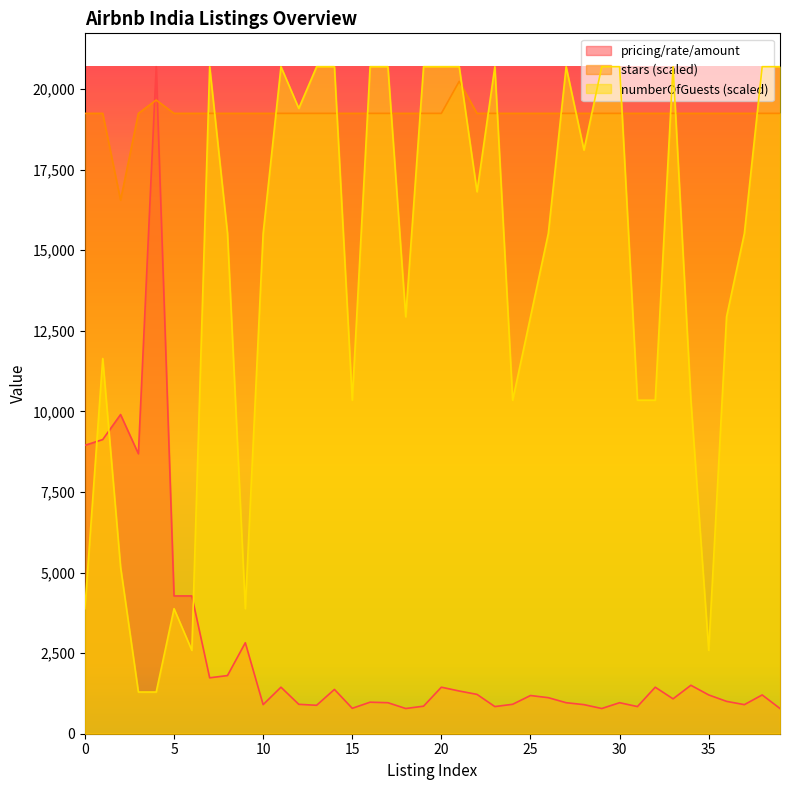

Reading right to left, list all the values displayed in this chart.

pricing/rate/amount: 39=782.0	38=1203.0	37=902.0	36=1004.0	35=1203.0	34=1503.0	33=1082.0	32=1443.0	31=842.0	30=962.0	29=782.0	28=902.0	27=962.0	26=1118.0	25=1185.0	24=913.0	23=842.0	22=1220.0	21=1325.0	20=1443.0	19=854.0	18=782.0	17=962.0	16=978.0	15=788.0	14=1374.0	13=882.0	12=912.0	11=1443.0	10=902.0	9=2822.0	8=1804.0	7=1734.0	6=4274.0	5=4274.0	4=20690.0	3=8684.0	2=9900.0	1=9124.0	0=8946.0
stars: 39=19241.7	38=19241.7	37=19241.7	36=19241.7	35=19241.7	34=19241.7	33=19241.7	32=19241.7	31=19241.7	30=19241.7	29=19241.7	28=19241.7	27=19241.7	26=19241.7	25=19241.7	24=19241.7	23=19241.7	22=19241.7	21=20234.8	20=19241.7	19=19241.7	18=19241.7	17=19241.7	16=19241.7	15=19241.7	14=19241.7	13=19241.7	12=19241.7	11=19241.7	10=19241.7	9=19241.7	8=19241.7	7=19241.7	6=19241.7	5=19241.7	4=19655.5	3=19241.7	2=16552.0	1=19241.7	0=19241.7
numberOfGuests: 39=20690.0	38=20690.0	37=15517.5	36=12931.2	35=2586.2	34=10345.0	33=20690.0	32=10345.0	31=10345.0	30=20690.0	29=20690.0	28=18103.8	27=20690.0	26=15517.5	25=12931.2	24=10345.0	23=20690.0	22=16810.6	21=20690.0	20=20690.0	19=20690.0	18=12931.2	17=20690.0	16=20690.0	15=10345.0	14=20690.0	13=20690.0	12=19396.9	11=20690.0	10=15517.5	9=3879.4	8=15517.5	7=20690.0	6=2586.2	5=3879.4	4=1293.1	3=1293.1	2=5172.5	1=11638.1	0=3879.4